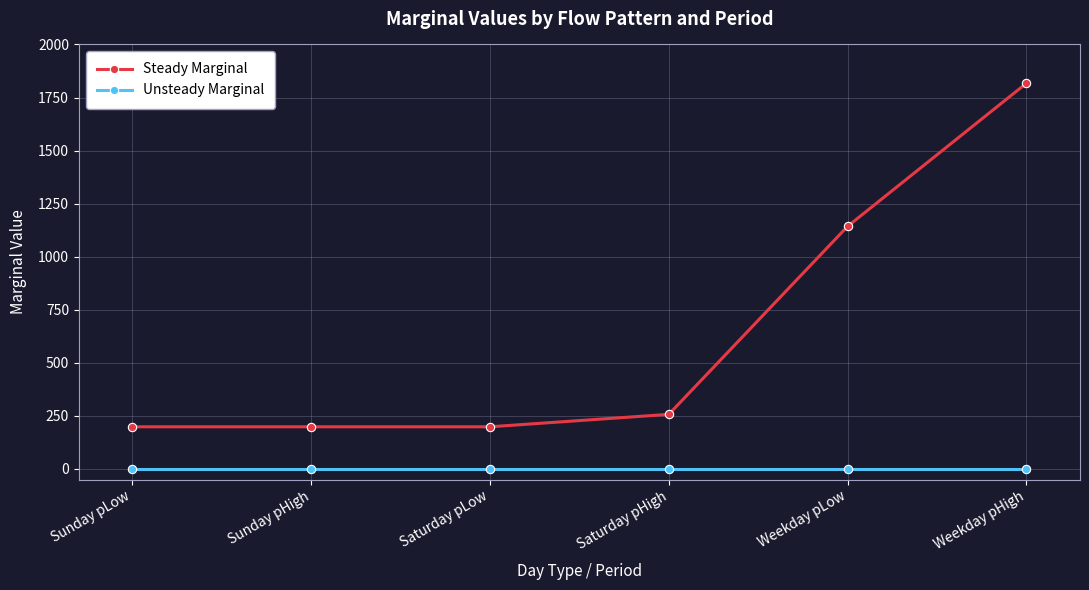

Does the chart have visible grid lines?

Yes